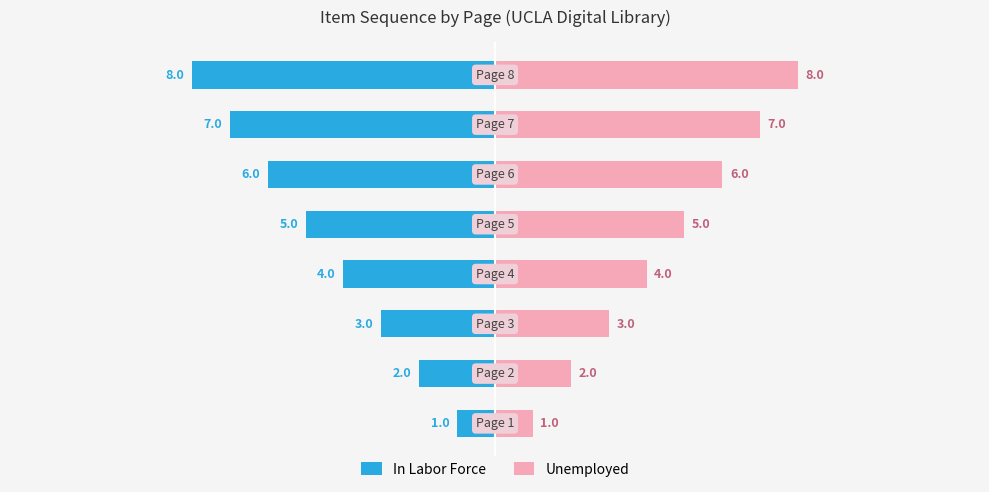

What is the difference between the maximum and minimum values in the In Labor Force series?

7